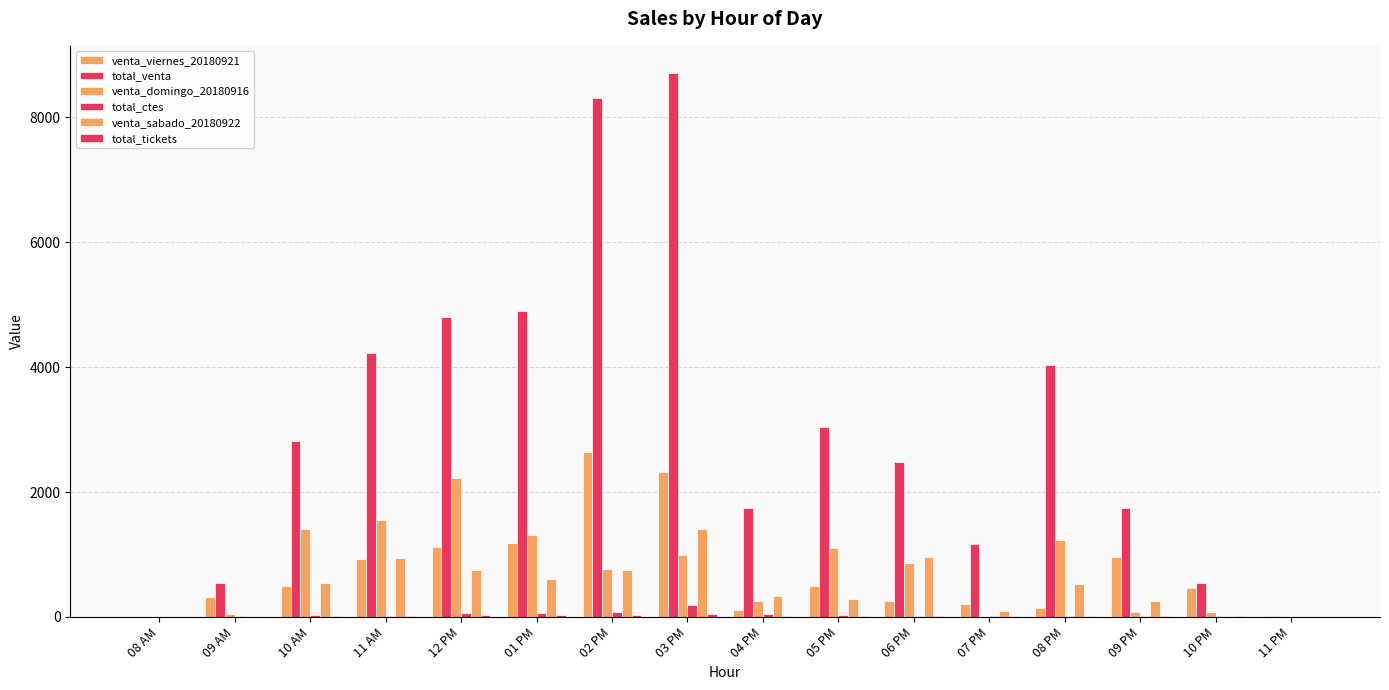

Is the value of venta_domingo_20180916 at 08 PM greater than the value of total_ctes at 07 PM?

Yes